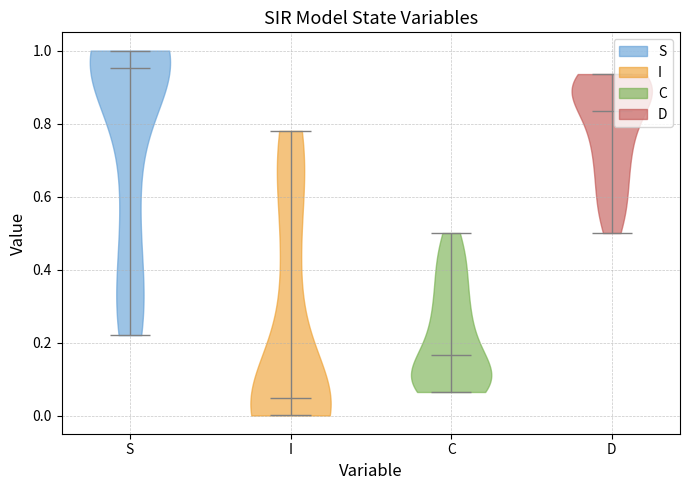

Reading left to right, read every violin against the y-axis: where its median line is, and the lowest and highest points it reaches. The values are not printed on the chart, so give them approximately, as read against the axis.

S: median line 0.96, lowest point 0.22, highest point 1.00
I: median line 0.04, lowest point 0.00, highest point 0.78
C: median line 0.16, lowest point 0.06, highest point 0.50
D: median line 0.84, lowest point 0.50, highest point 0.94